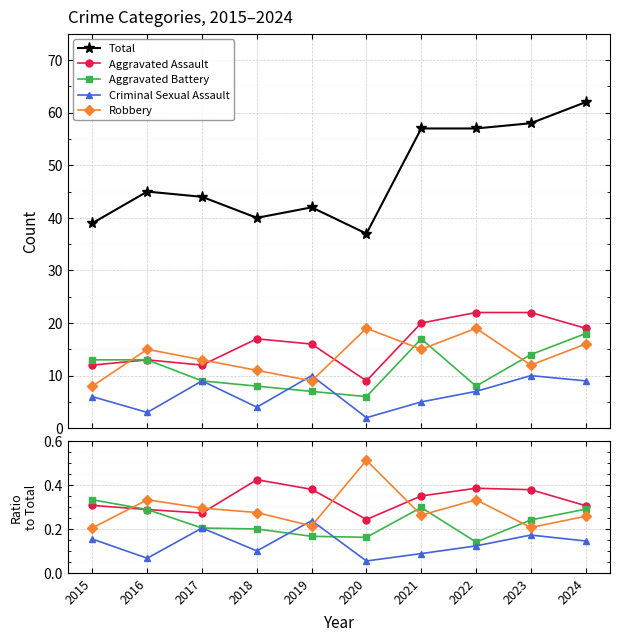

What is the greatest value displayed?

62.0